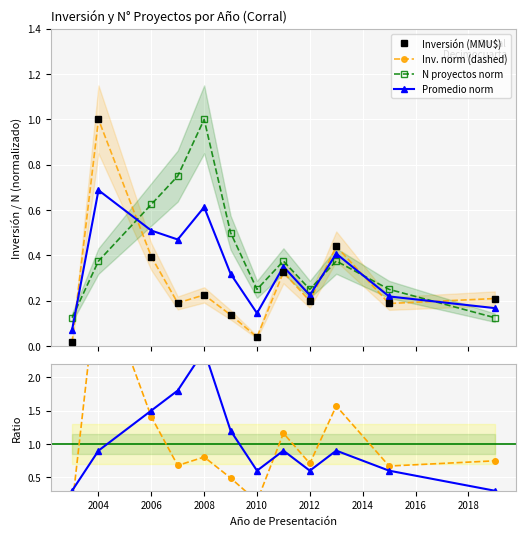

Reading right to left, list all the values displayed in this chart.

Inversión (MMU$): 0.2	0.2	0.4	0.2	0.3	0.0	0.1	0.2	0.2	0.4	1.0	0.0
Inv. norm (dashed): 0.2	0.2	0.4	0.2	0.3	0.0	0.1	0.2	0.2	0.4	1.0	0.0
N proyectos norm: 0.1	0.2	0.4	0.2	0.4	0.2	0.5	1.0	0.8	0.6	0.4	0.1
Promedio norm: 0.2	0.2	0.4	0.2	0.4	0.1	0.3	0.6	0.5	0.5	0.7	0.1
Ratio Inversión: 0.7	0.7	1.6	0.7	1.2	0.1	0.5	0.8	0.7	1.4	3.6	0.1
Ratio N proy.: 0.3	0.6	0.9	0.6	0.9	0.6	1.2	2.4	1.8	1.5	0.9	0.3